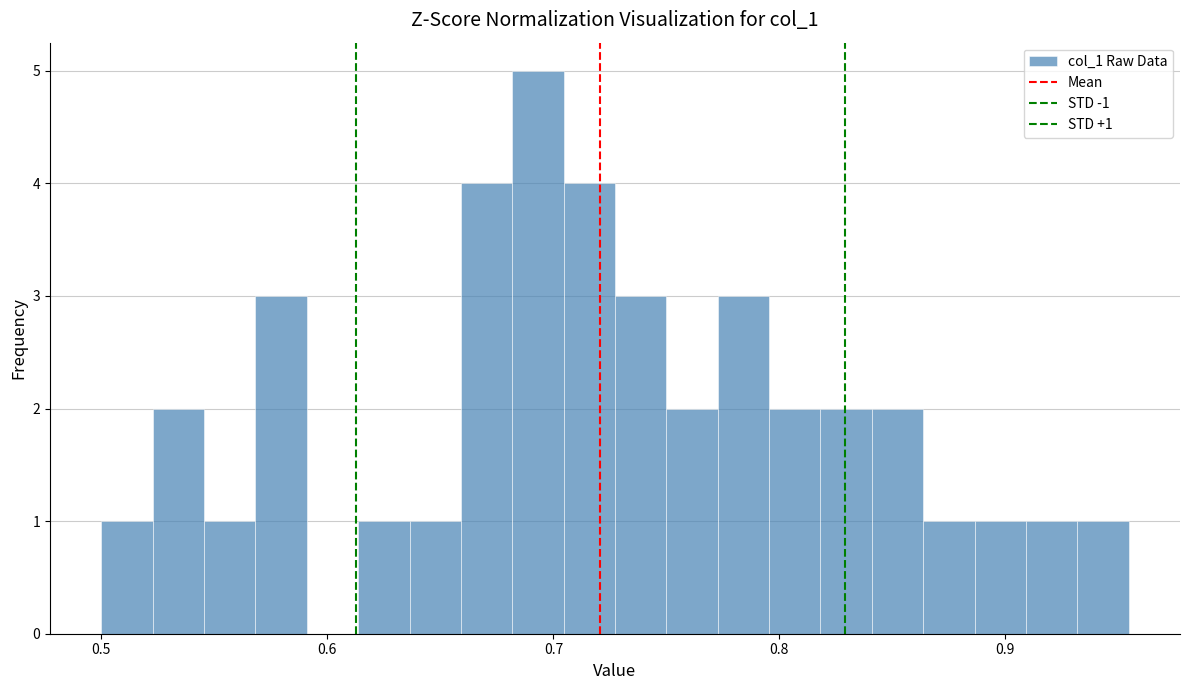

Read against the x-axis, roughly where is the centre of the tallest bar?

0.69